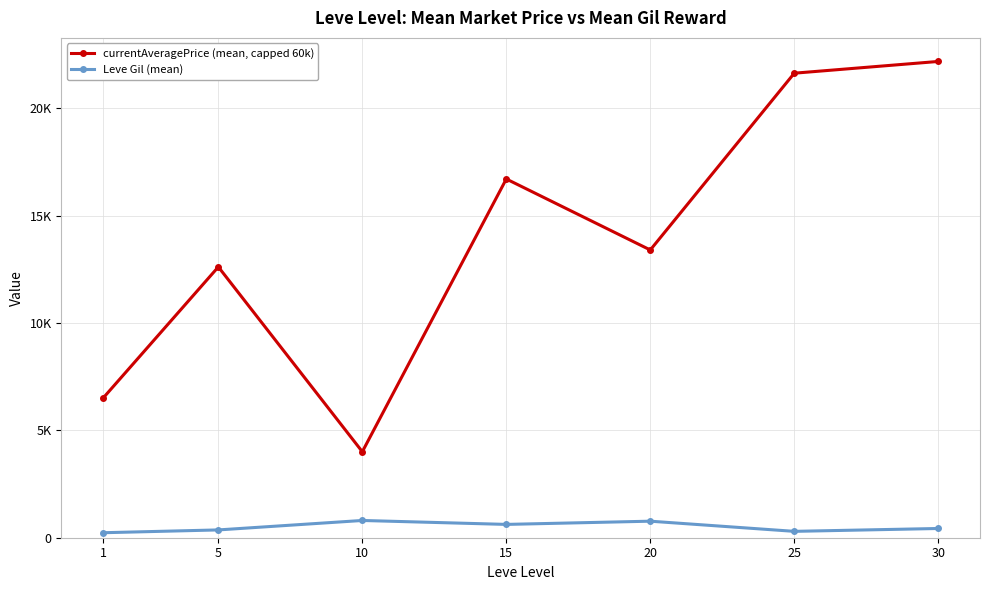

Is this an area chart (filled region under the line)?

No